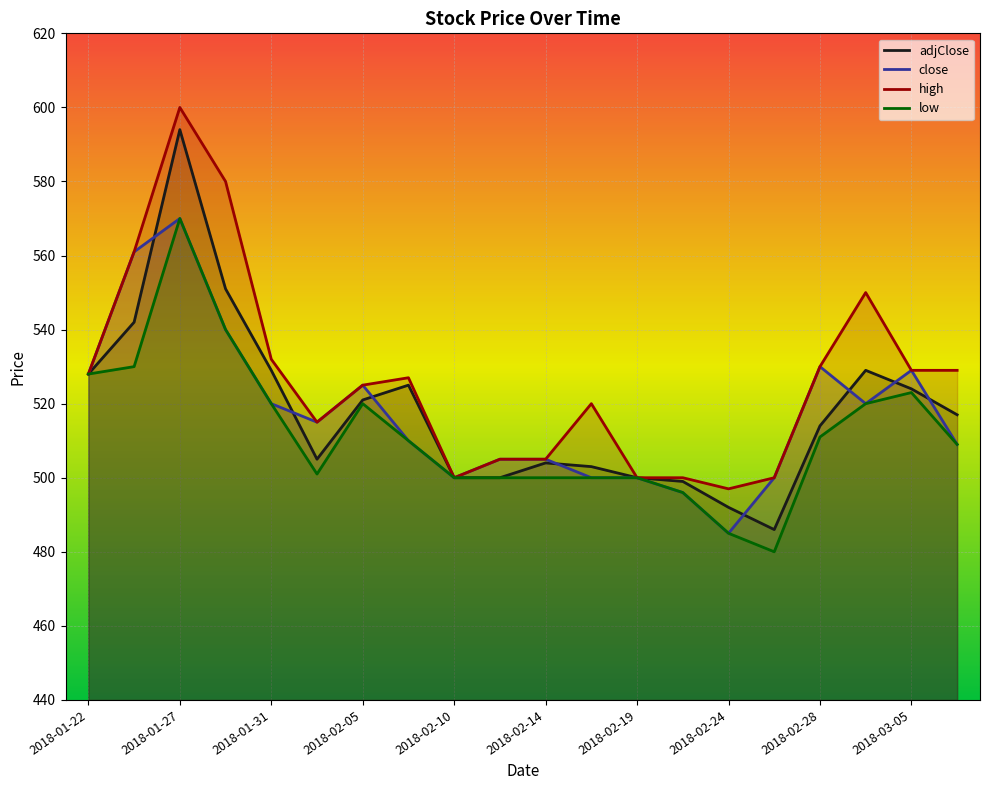

What is the total value across all series at 13?

1991